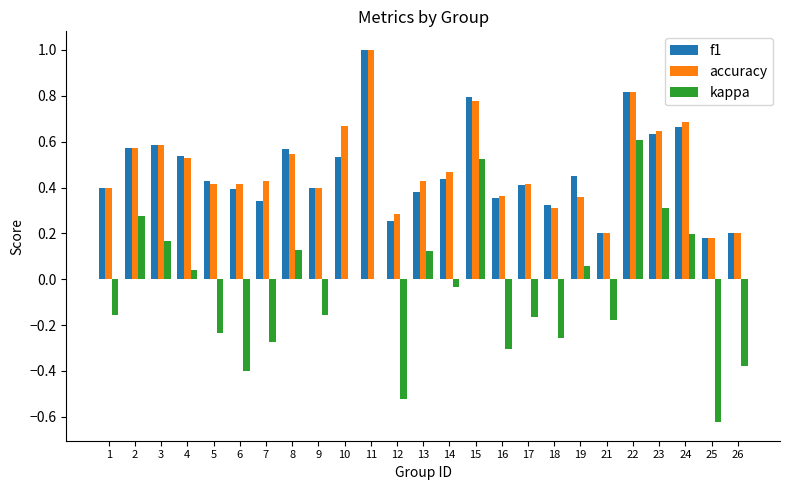

How many groups of bars are there?

25